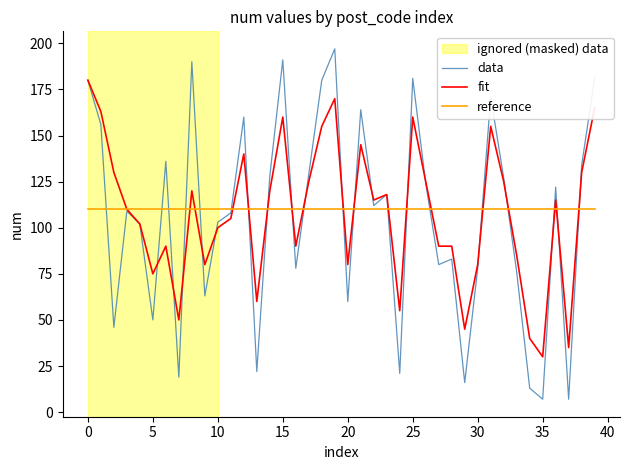

Which series has the widest spread of values?

data